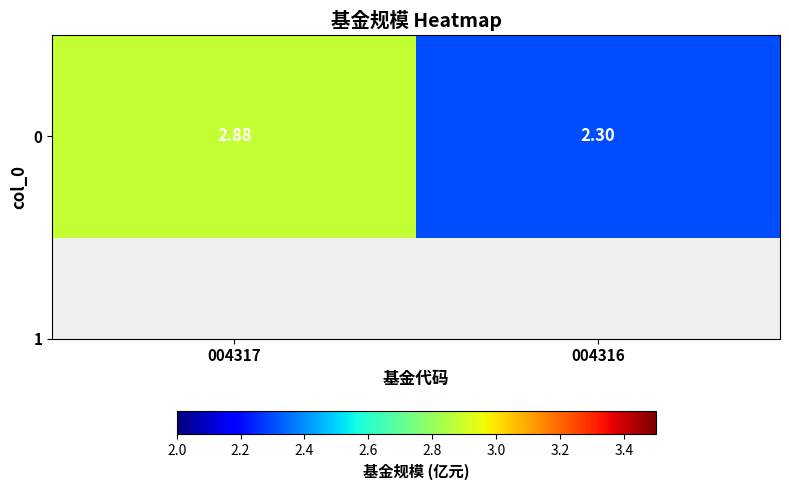

List the labels in order of value, smallest first.

004316, 004317